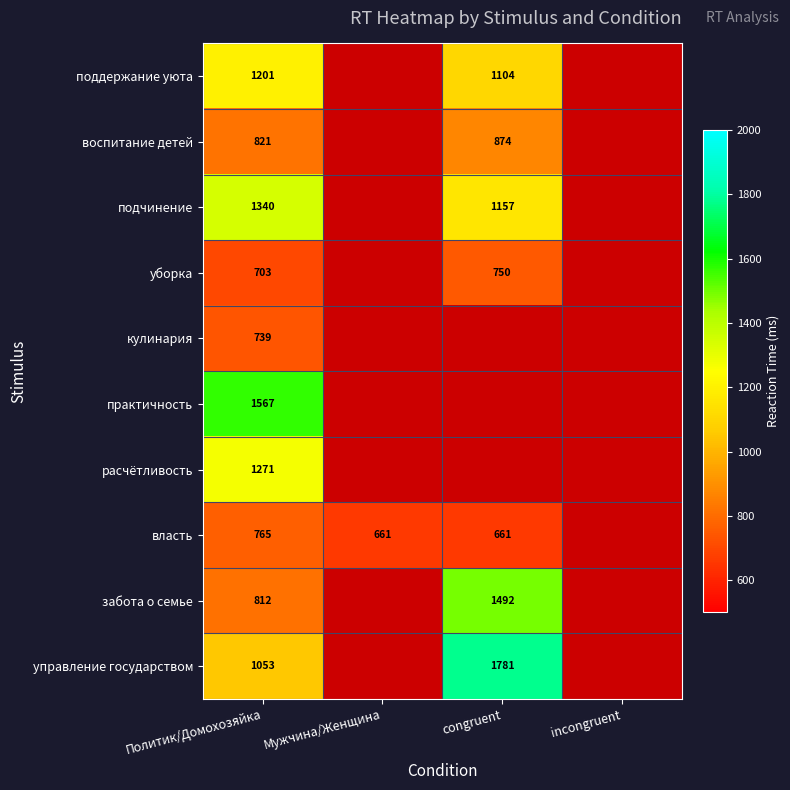

True or false: власть has a value of 263 at Мужчина/Женщина.

False